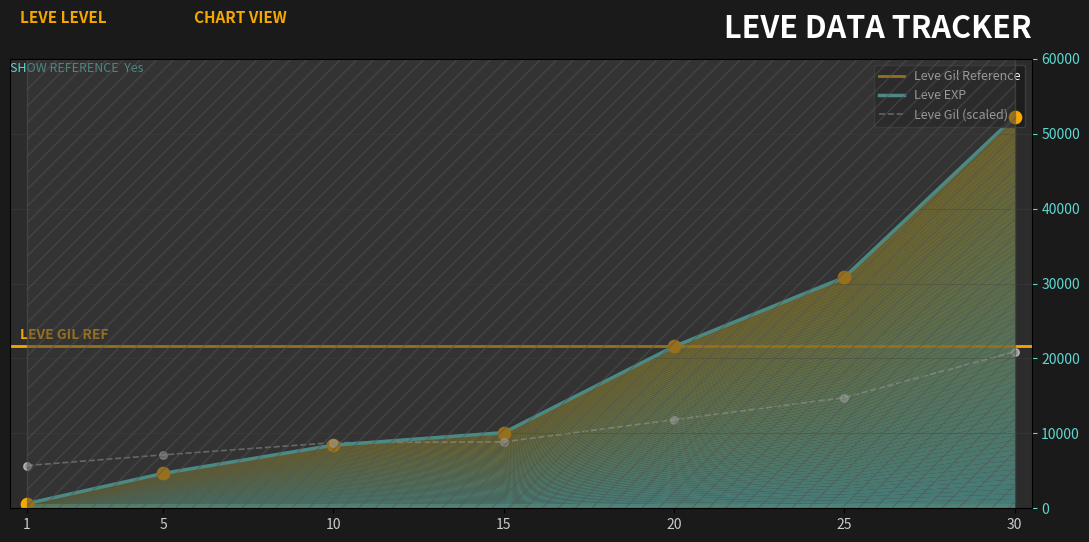

Which series has the largest Y range (max minus min)?

Leve EXP